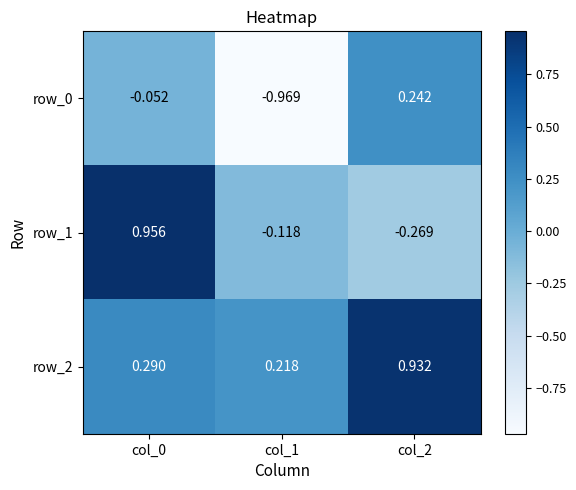

At col_2, list the series in order from smallest to largest.

row_1, row_0, row_2